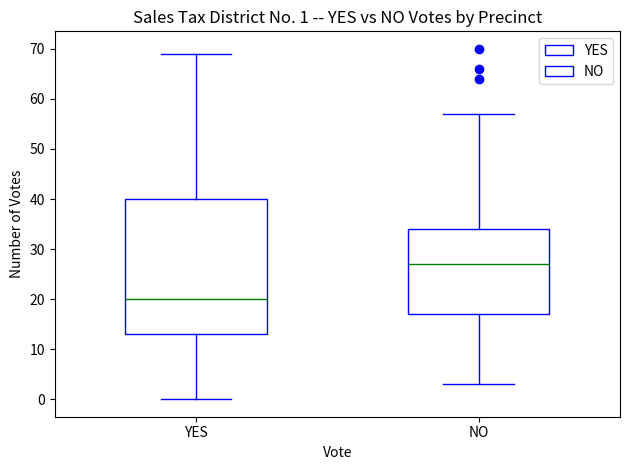

Which box's median line is the highest?

NO